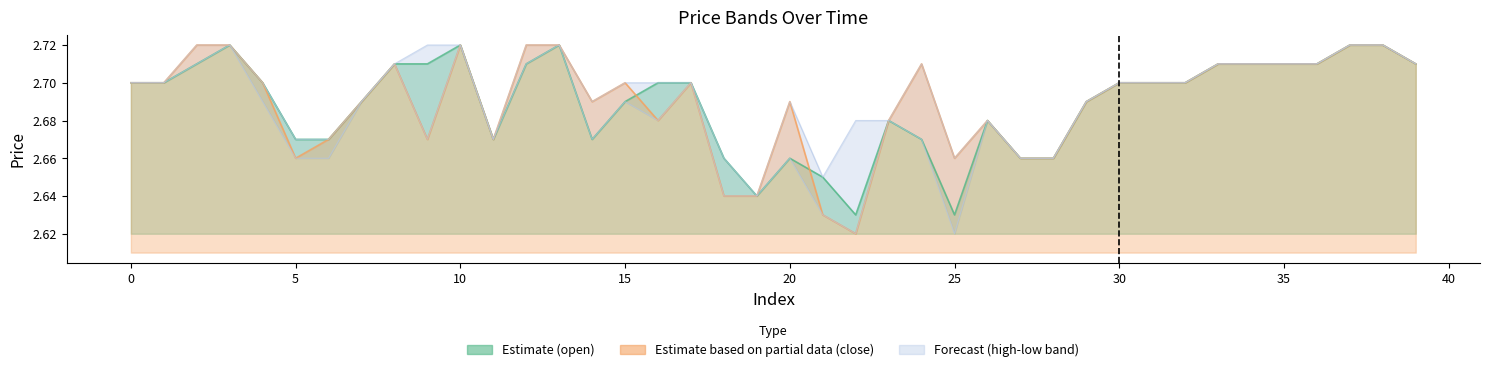

Read the open value at 29.

2.7